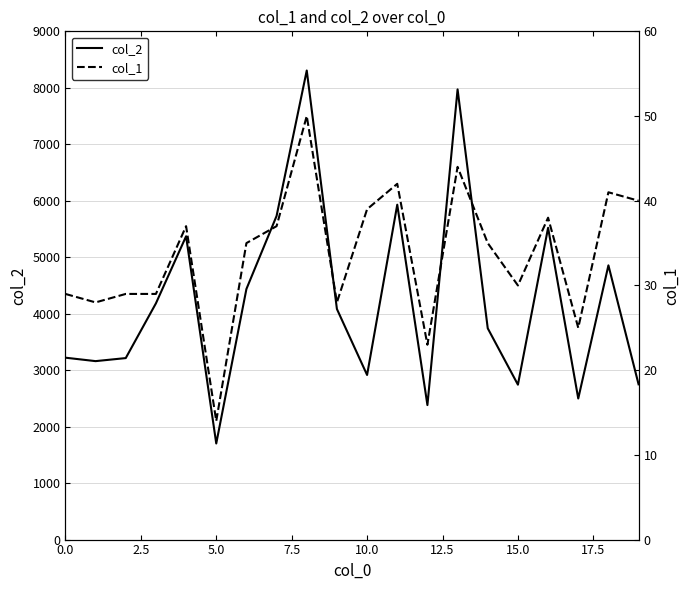

True or false: col_2 has more than 2 interior local peaks.

True